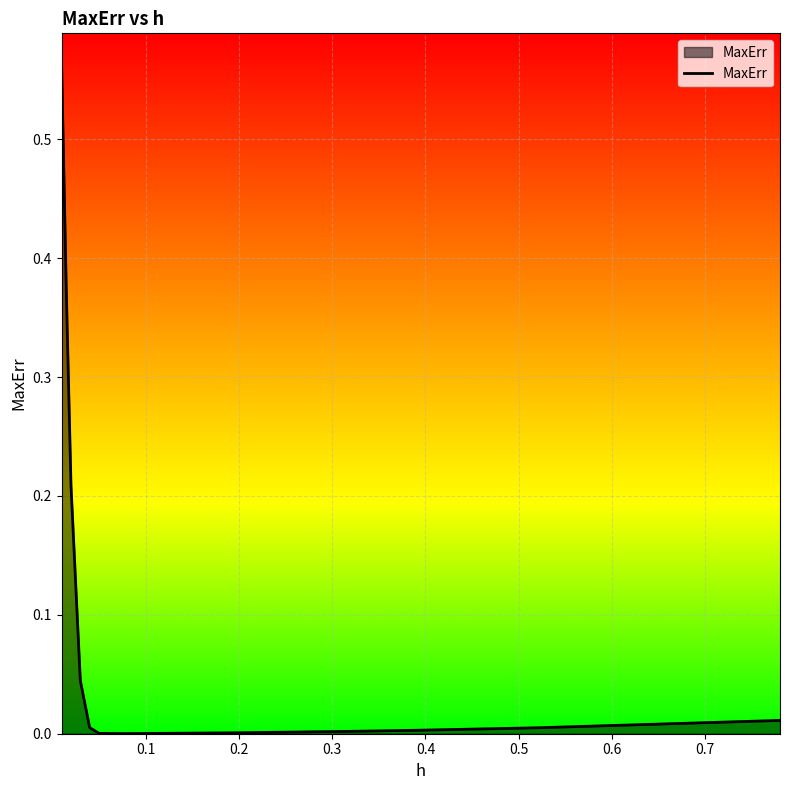

Is it true that the value at 0.2 is 0.0?

True